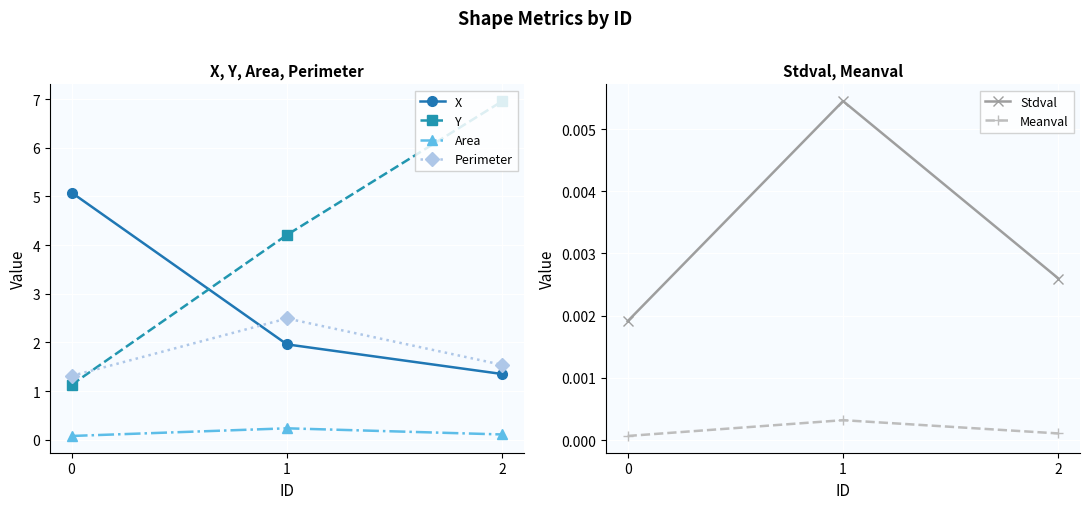

What is the sum of all Perimeter values?

5.3